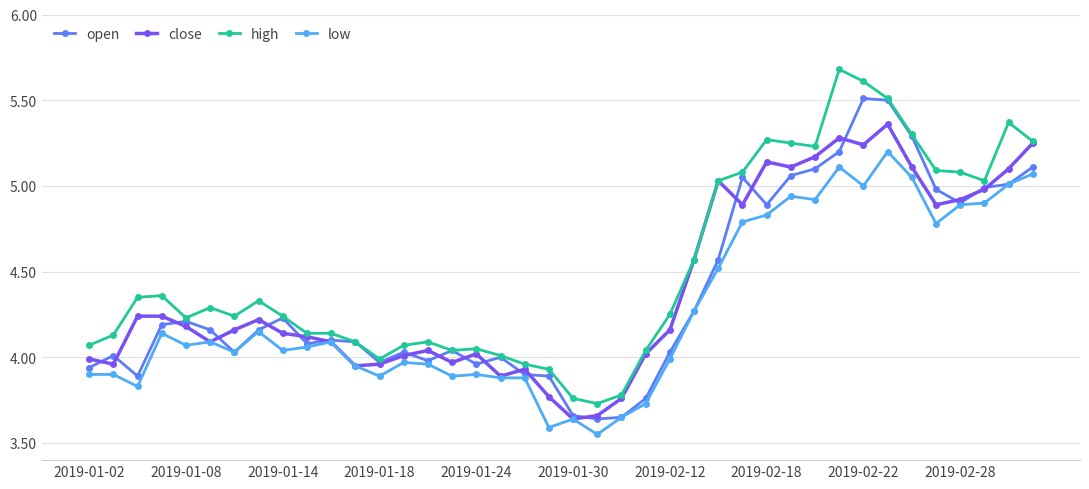

True or false: close has more than 0 points higher than both neighbors.

True